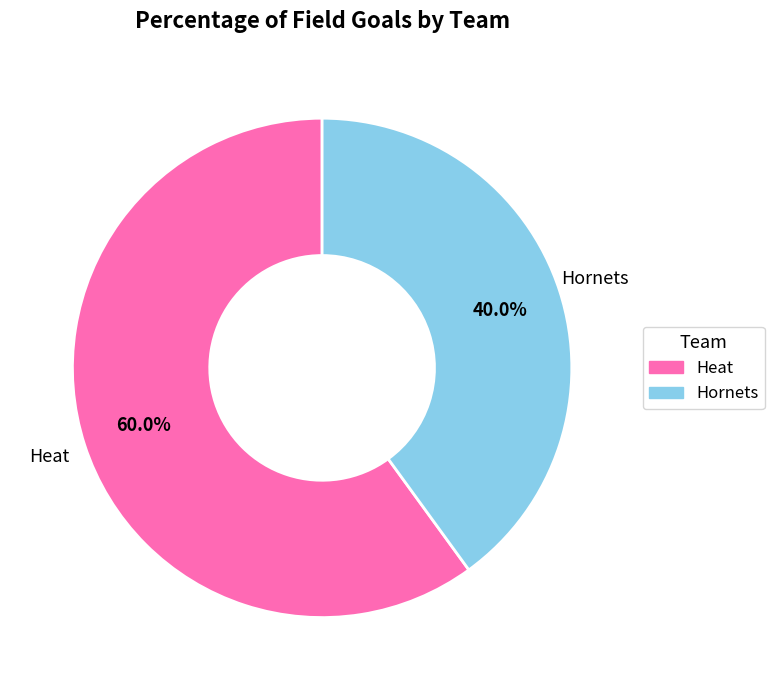

What is the largest slice in the pie chart?

Heat